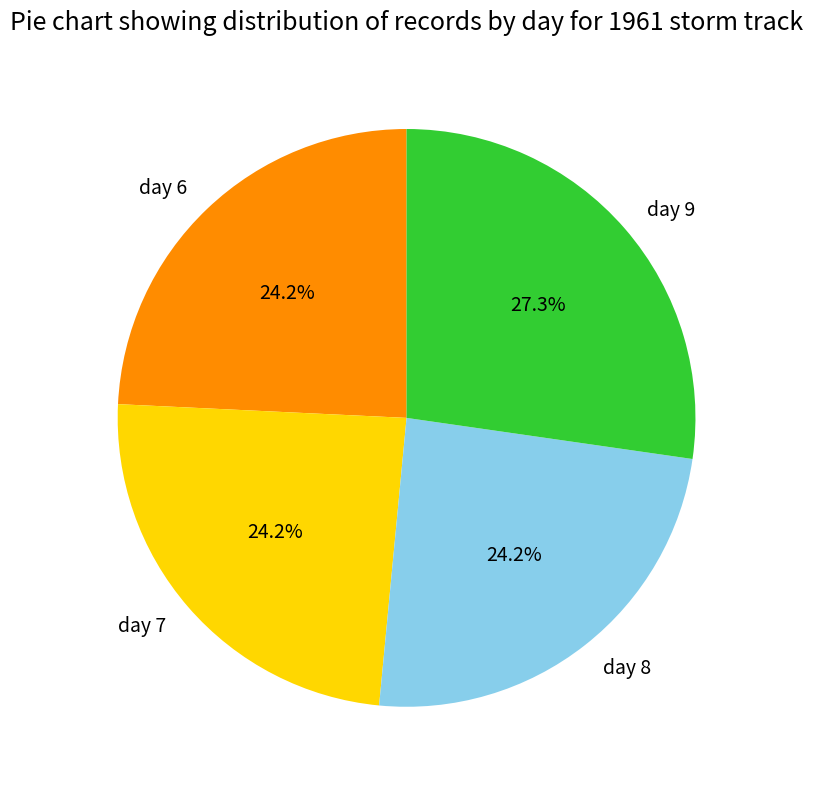

To the nearest percent, what portion does day 8 represent?

24%